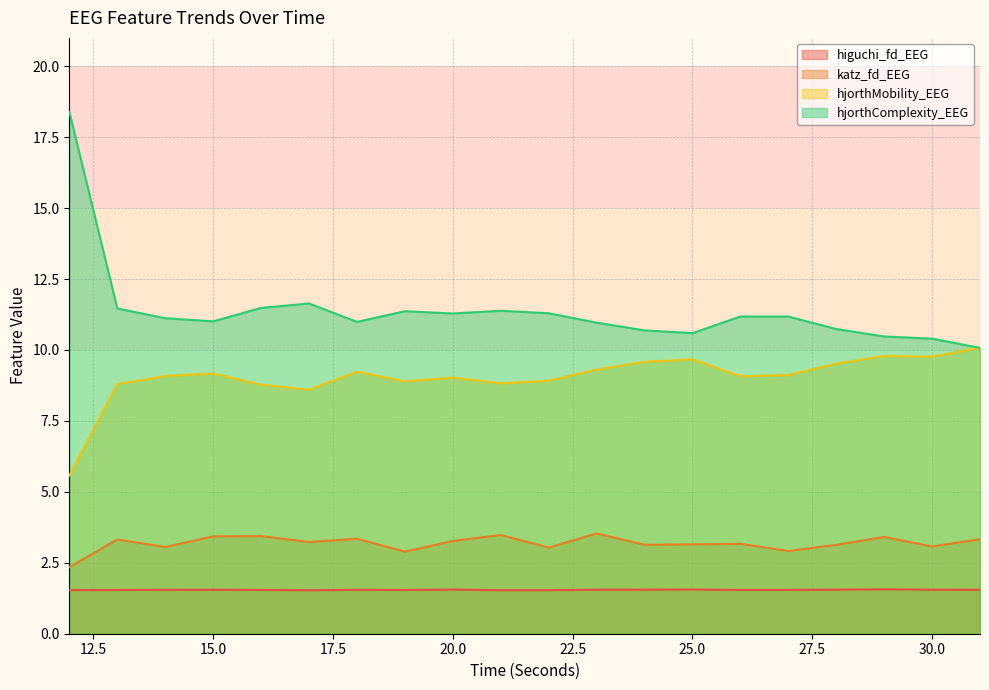

What is the spread (max minus min) of values at 18?

9.4